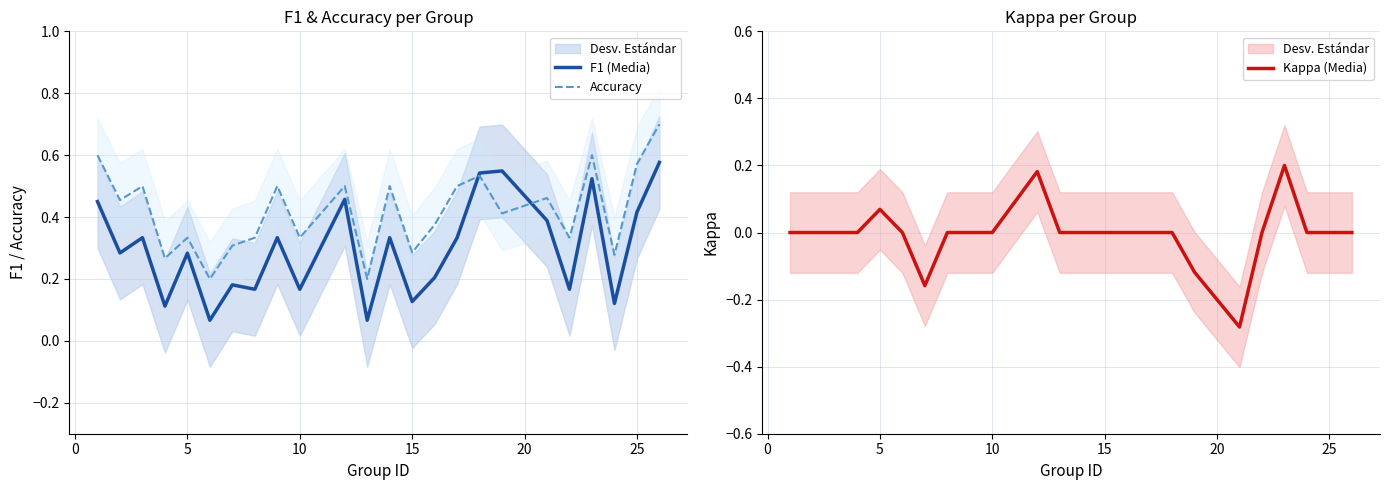

Which series has the largest total across all categories?

Accuracy